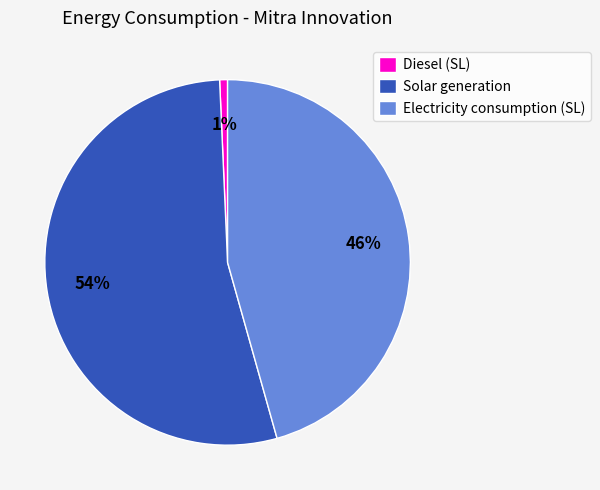

Is there a majority slice in this chart?

Yes